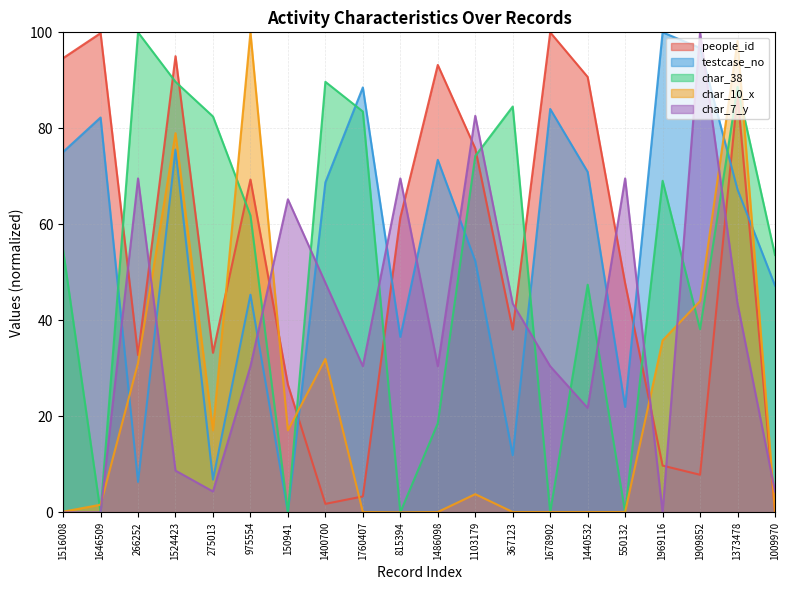

Reading left to right, extract all data points from this chart.

people_id: 1516008=94.6	1646509=99.8	266252=32.8	1524423=95.0	275013=33.2	975554=69.3	150941=26.6	1400700=1.8	1760407=3.3	815394=61.4	1486098=93.2	1103179=75.8	367123=38.1	1678902=100.0	1440532=90.7	550132=47.7	1969116=9.7	1909852=7.8	1373478=87.1	1009970=0.0
testcase_no: 1516008=75.1	1646509=82.3	266252=6.3	1524423=75.5	275013=6.8	975554=45.4	150941=0.0	1400700=68.7	1760407=88.5	815394=36.5	1486098=73.4	1103179=52.4	367123=11.9	1678902=84.0	1440532=70.9	550132=22.0	1969116=100.0	1909852=96.7	1373478=67.2	1009970=47.2
char_38: 1516008=54.6	1646509=0.0	266252=100.0	1524423=89.7	275013=82.5	975554=61.9	150941=0.0	1400700=89.7	1760407=83.5	815394=0.0	1486098=18.6	1103179=74.2	367123=84.5	1678902=0.0	1440532=47.4	550132=0.0	1969116=69.1	1909852=38.1	1373478=88.7	1009970=53.6
char_10_x: 1516008=0.1	1646509=1.6	266252=31.1	1524423=79.0	275013=17.1	975554=100.0	150941=17.1	1400700=32.0	1760407=0.1	815394=0.0	1486098=0.1	1103179=3.8	367123=0.1	1678902=0.1	1440532=0.1	550132=0.1	1969116=35.8	1909852=44.0	1373478=98.2	1009970=0.1
char_7_y: 1516008=0.0	1646509=0.0	266252=69.6	1524423=8.7	275013=4.3	975554=30.4	150941=65.2	1400700=47.8	1760407=30.4	815394=69.6	1486098=30.4	1103179=82.6	367123=43.5	1678902=30.4	1440532=21.7	550132=69.6	1969116=0.0	1909852=100.0	1373478=43.5	1009970=4.3